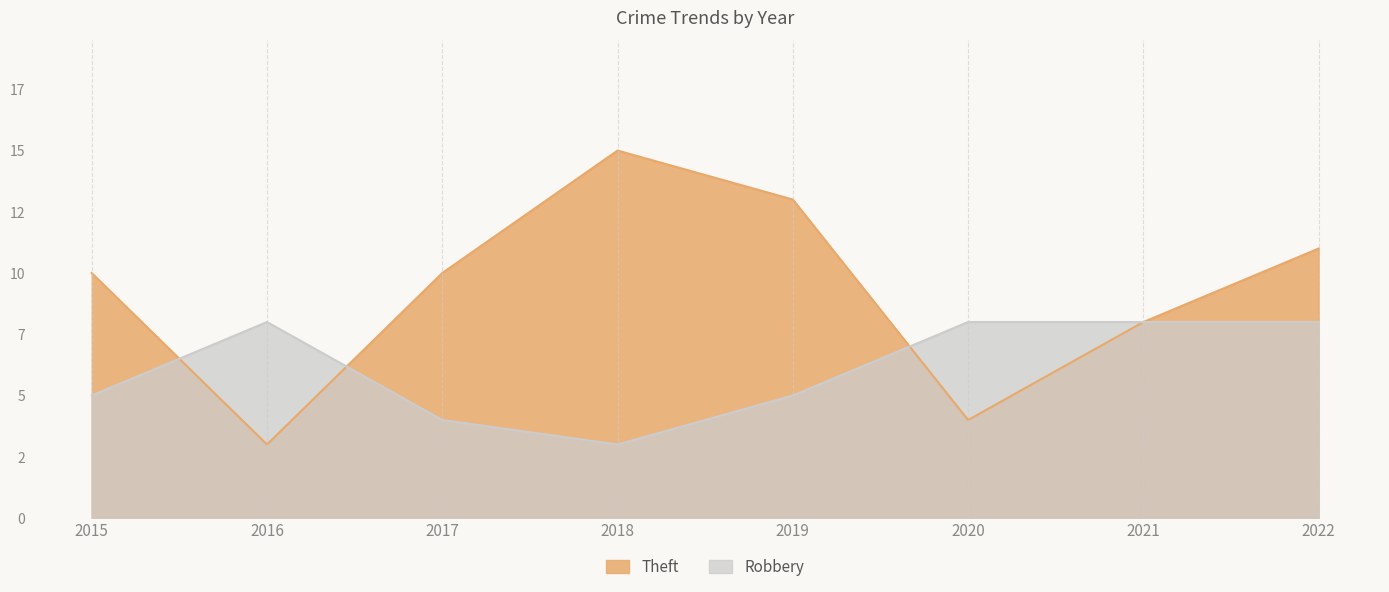

What is the value of the Theft point at the 7th from the left?

8